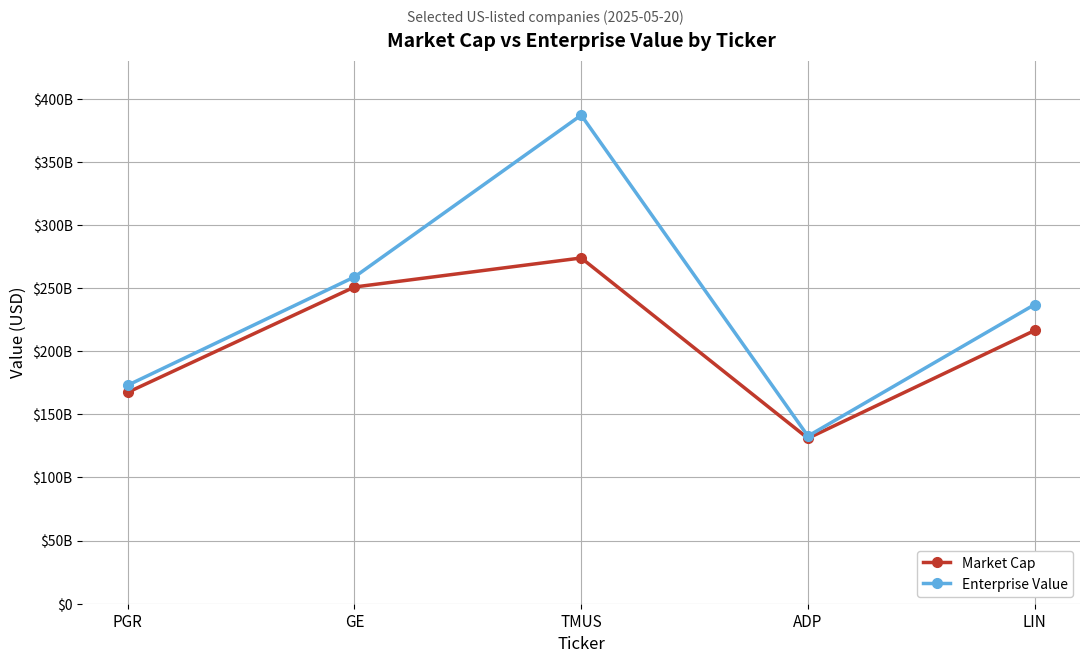

What are all the series names shown in the legend?

Market Cap, Enterprise Value